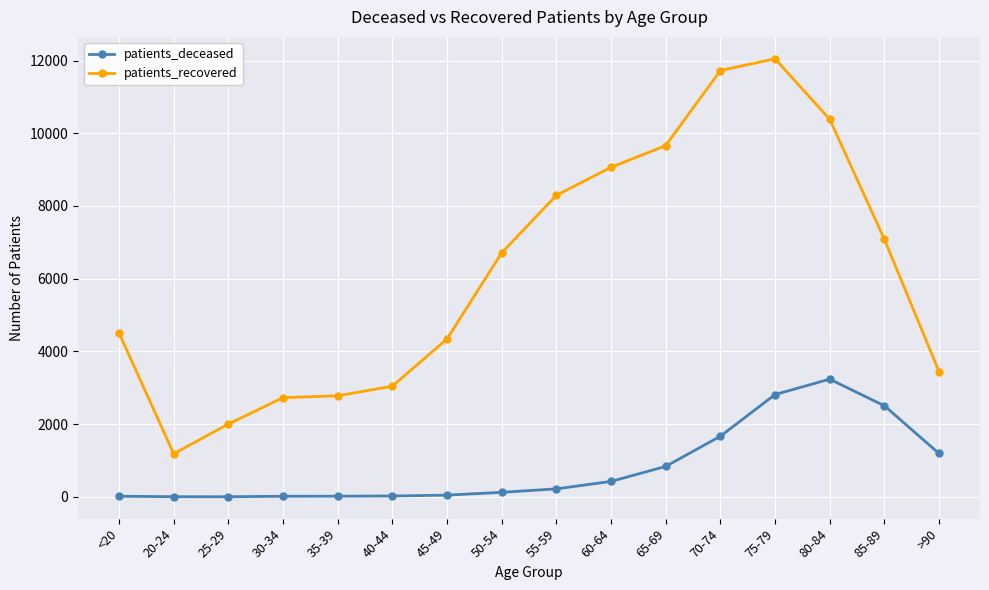

What is the difference between the second highest and second lowest values in the patients_recovered series?

9723